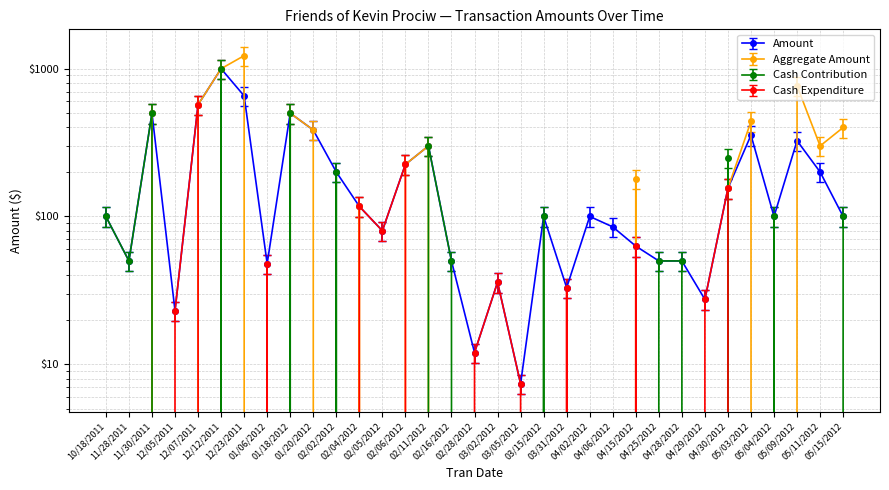

At which category does Cash Expenditure reach its first local valley?

02/05/2012